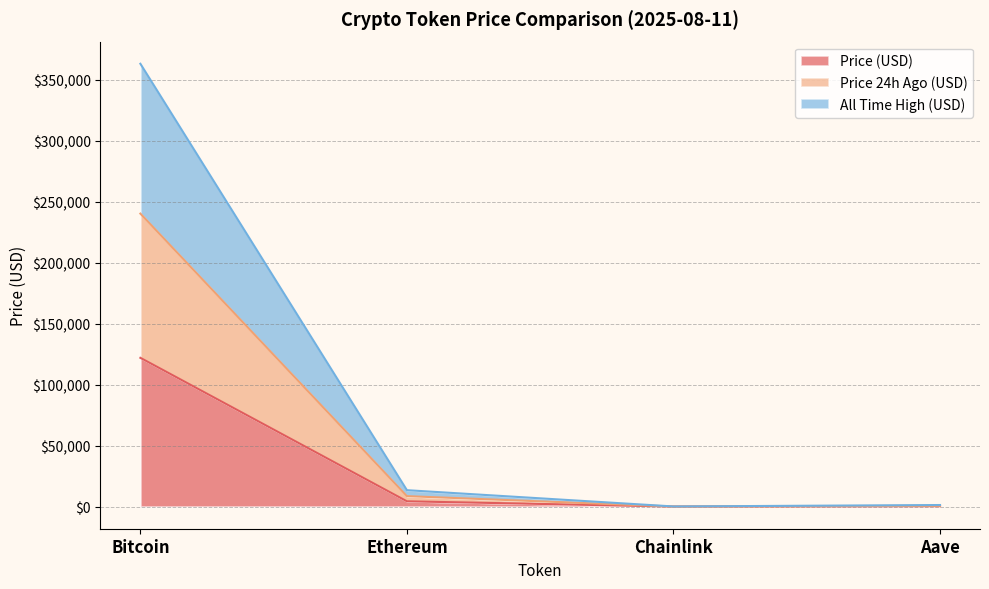

What is the difference between the second highest and minimum values in the allTimeHigh series?

13346.6